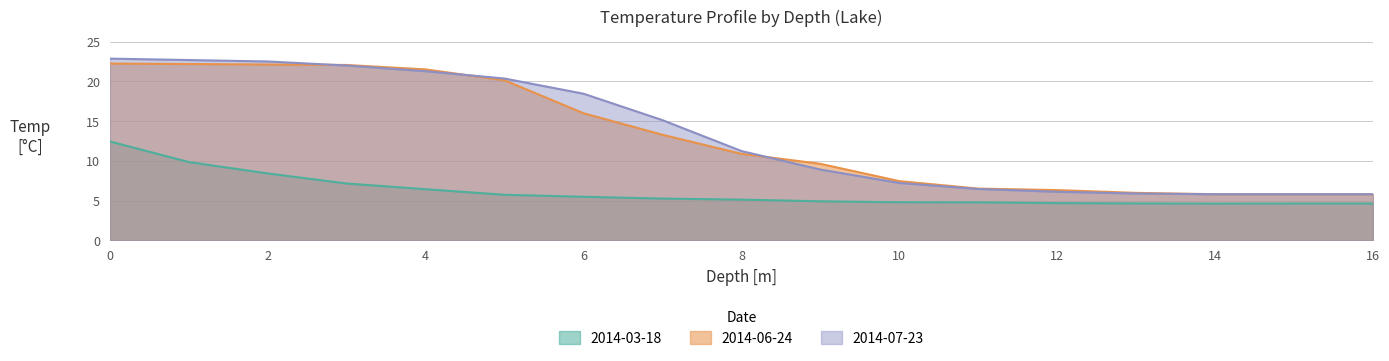

What is the sum of all 2014-07-23 values?

228.4